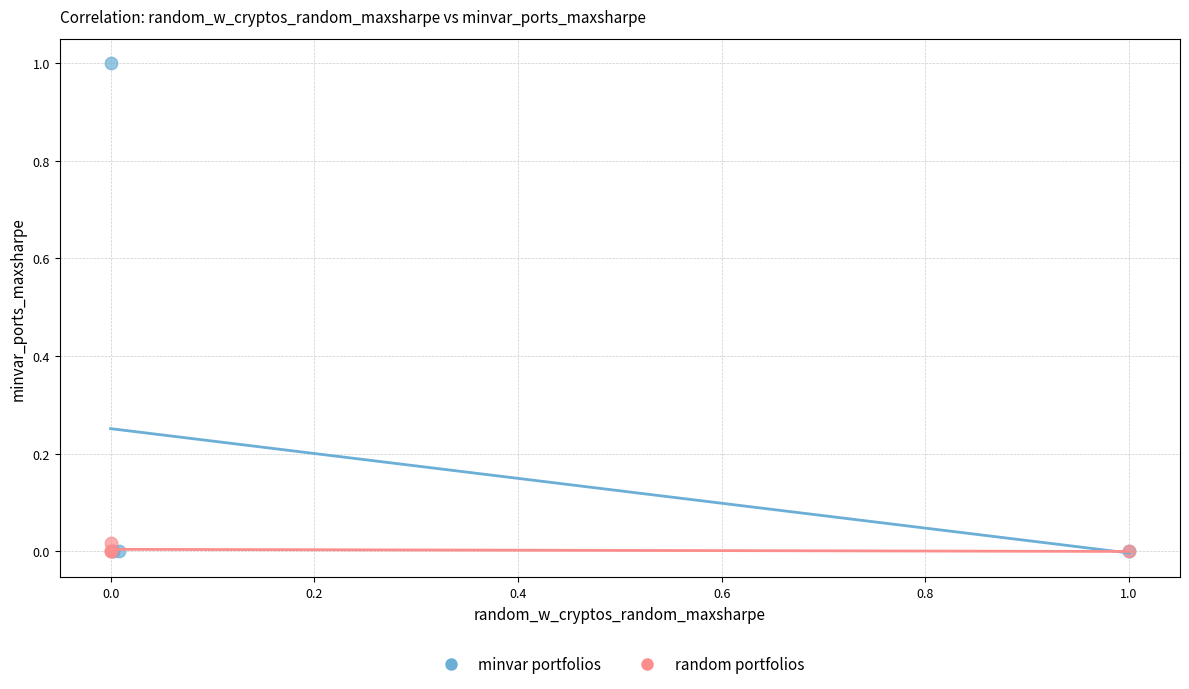

Which series contains the highest Y value?

minvar portfolios